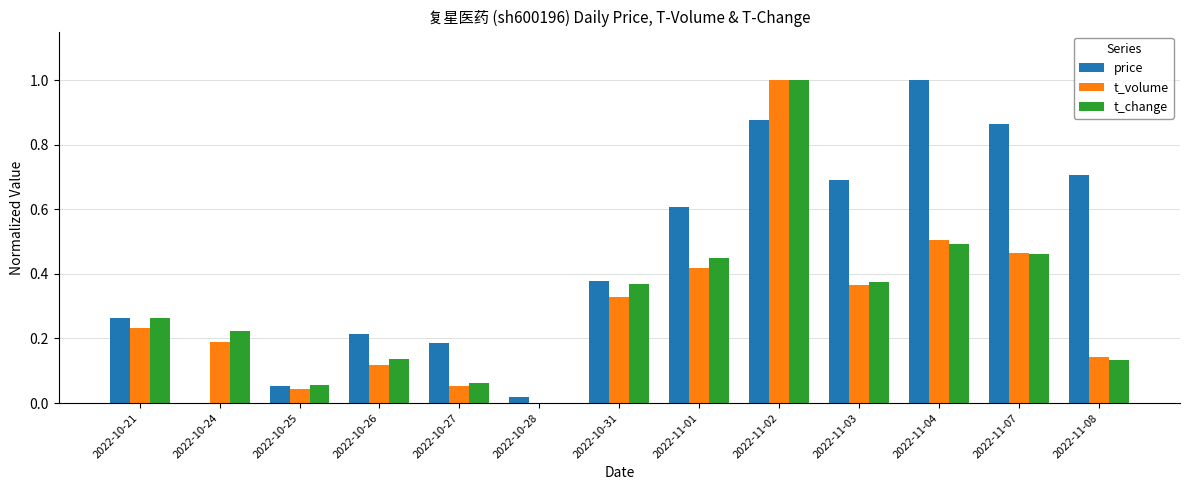

Is it true that t_change equals 0.5 at 2022-10-31?

False